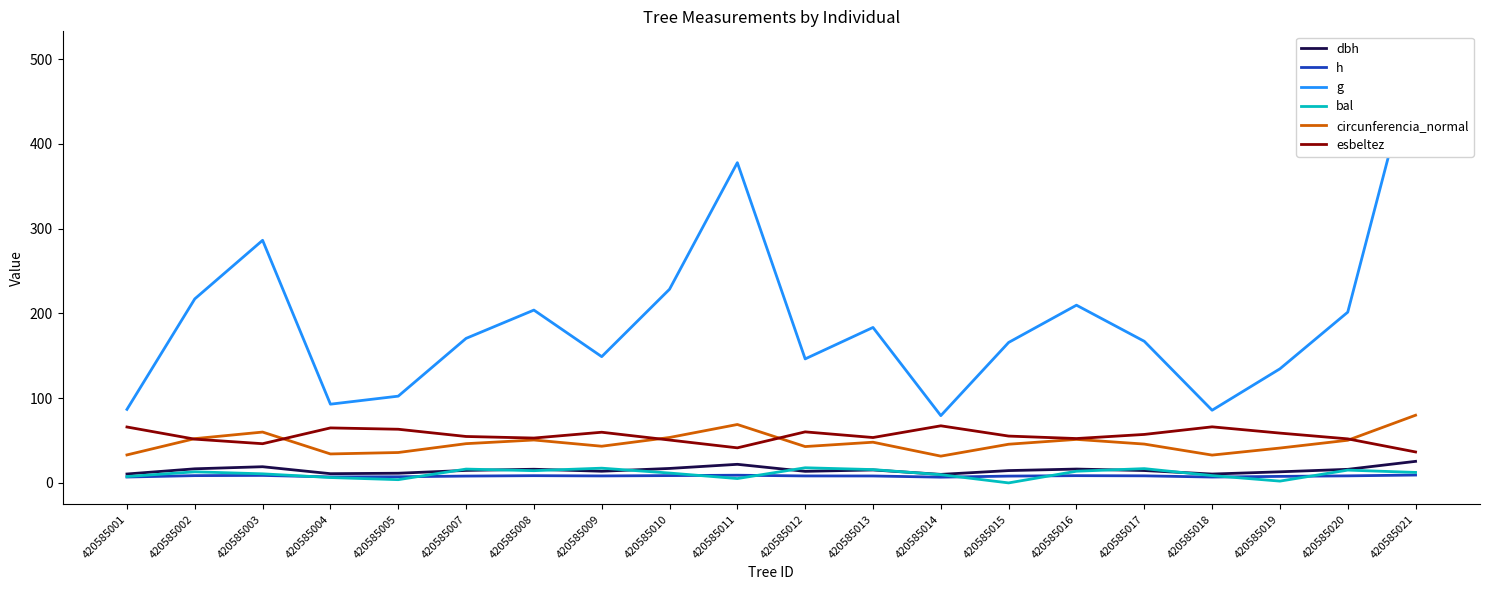

Reading left to right, transcribe all the data shown in this chart.

dbh: 420585001=10.5	420585002=16.6	420585003=19.1	420585004=10.9	420585005=11.4	420585007=14.7	420585008=16.1	420585009=13.8	420585010=17.1	420585011=21.9	420585012=13.7	420585013=15.3	420585014=10.1	420585015=14.5	420585016=16.3	420585017=14.6	420585018=10.4	420585019=13.1	420585020=16.0	420585021=25.4
h: 420585001=6.9	420585002=8.6	420585003=8.8	420585004=7.1	420585005=7.2	420585007=8.1	420585008=8.5	420585009=8.2	420585010=8.6	420585011=9.1	420585012=8.2	420585013=8.2	420585014=6.8	420585015=8.0	420585016=8.6	420585017=8.3	420585018=6.9	420585019=7.7	420585020=8.3	420585021=9.3
g: 420585001=86.7	420585002=217.1	420585003=286.2	420585004=92.9	420585005=102.3	420585007=170.5	420585008=203.9	420585009=149.0	420585010=228.5	420585011=377.8	420585012=146.3	420585013=183.4	420585014=79.4	420585015=165.7	420585016=209.7	420585017=167.1	420585018=85.7	420585019=134.6	420585020=201.5	420585021=507.4
bal: 420585001=7.5	420585002=13.1	420585003=10.7	420585004=6.3	420585005=3.8	420585007=16.3	420585008=14.4	420585009=17.4	420585010=11.6	420585011=5.1	420585012=17.9	420585013=15.7	420585014=9.7	420585015=0.0	420585016=13.8	420585017=16.9	420585018=8.6	420585019=2.1	420585020=15.1	420585021=12.4
circunferencia_normal: 420585001=33.0	420585002=52.2	420585003=60.0	420585004=34.2	420585005=35.9	420585007=46.3	420585008=50.6	420585009=43.3	420585010=53.6	420585011=68.9	420585012=42.9	420585013=48.0	420585014=31.6	420585015=45.6	420585016=51.3	420585017=45.8	420585018=32.8	420585019=41.1	420585020=50.3	420585021=79.8
esbeltez: 420585001=66.0	420585002=51.6	420585003=46.2	420585004=64.9	420585005=63.3	420585007=54.8	420585008=52.9	420585009=59.8	420585010=50.6	420585011=41.4	420585012=60.2	420585013=53.5	420585014=67.4	420585015=55.2	420585016=52.3	420585017=57.2	420585018=66.2	420585019=58.8	420585020=52.0	420585021=36.5